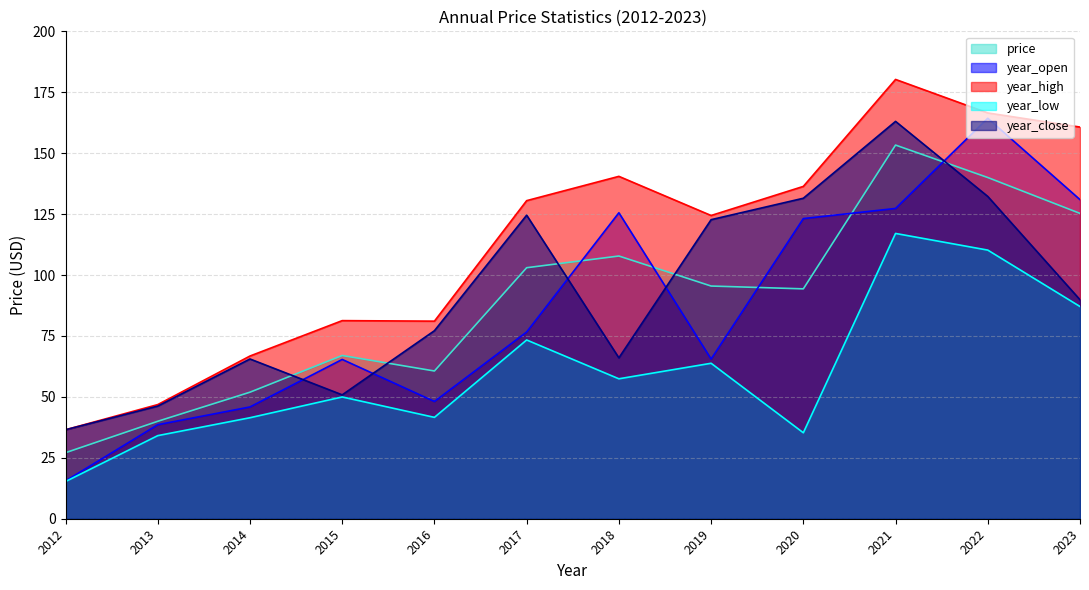

Is the value of price at 2012 greater than the value of year_open at 2013?

No